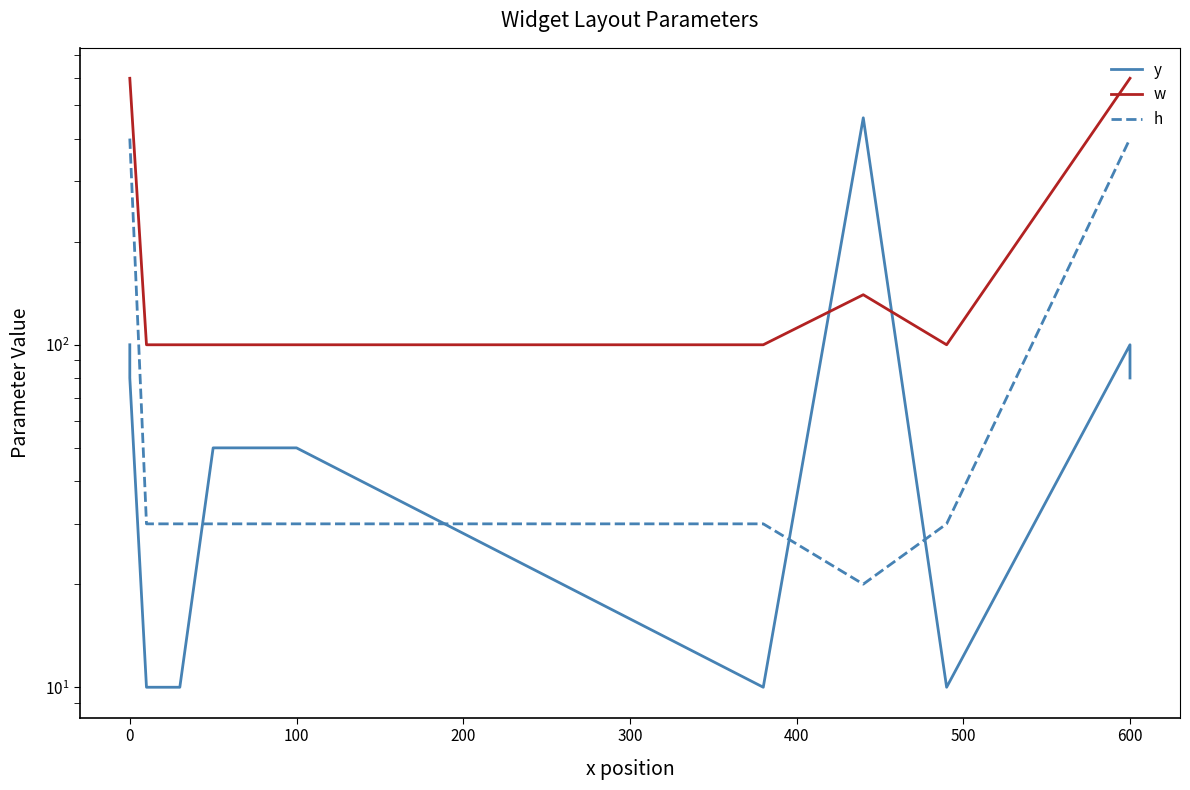

What is the sum of all h values?

1800